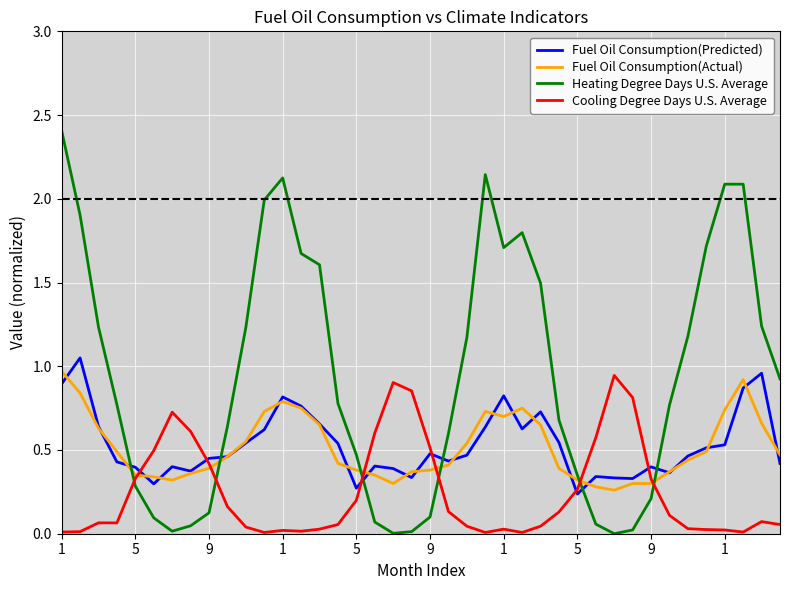

What is the maximum value for Heating Degree Days U.S. Average?

2.4